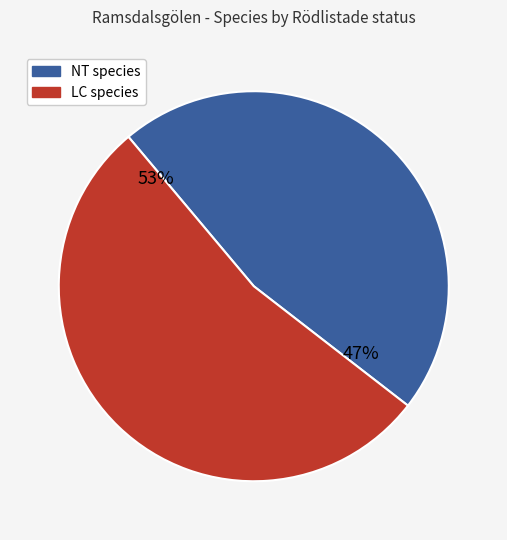

Is there a majority slice in this chart?

Yes